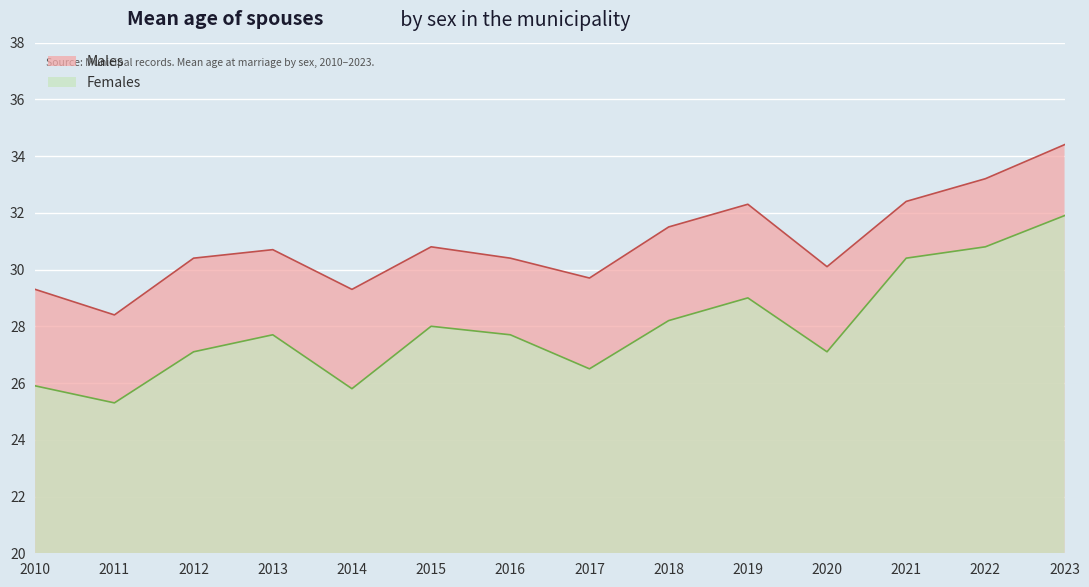

Is the value of Males at 2019 greater than the value of Females at 2010?

Yes